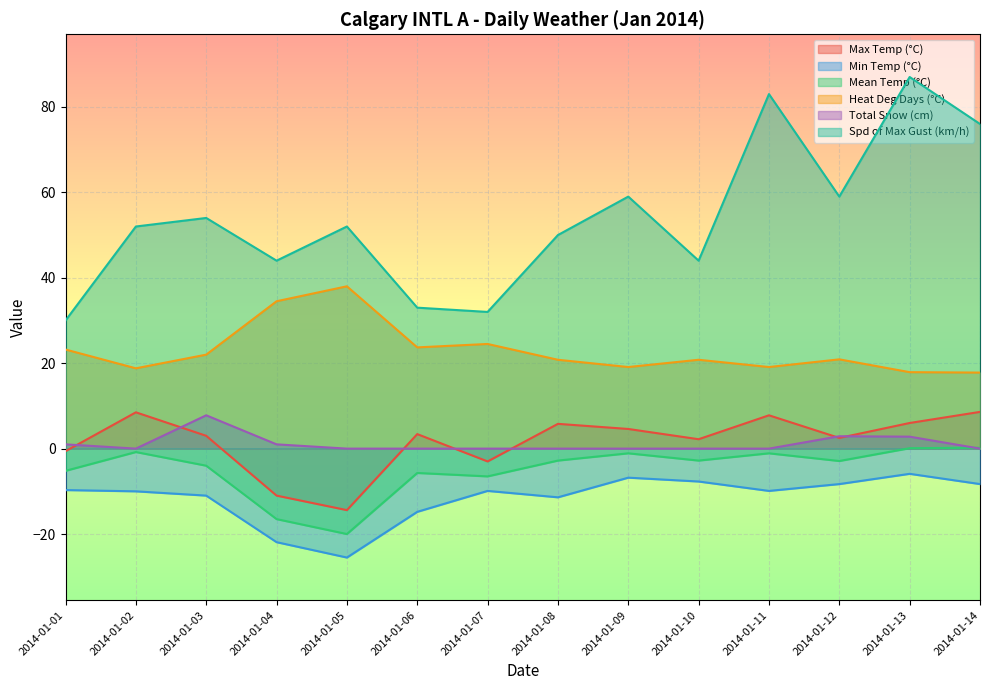

What are all the series names shown in the legend?

Max Temp (°C), Min Temp (°C), Mean Temp (°C), Heat Deg Days (°C), Total Snow (cm), Spd of Max Gust (km/h)